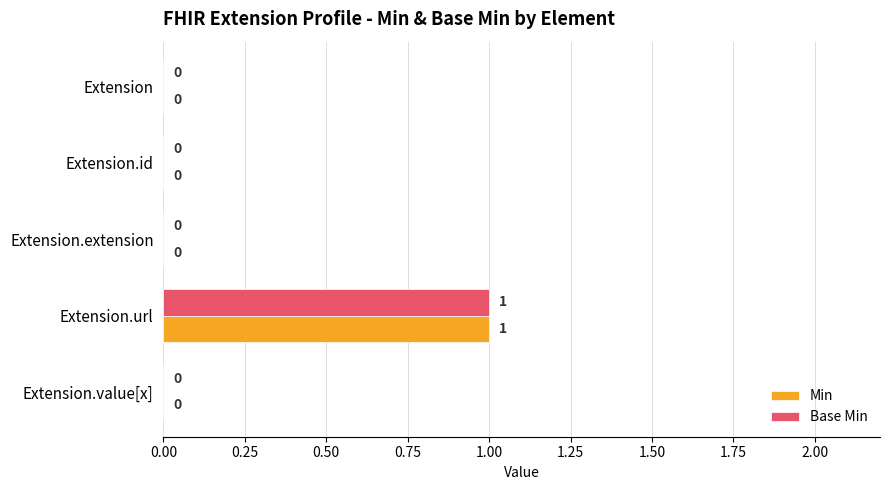

At which category is the sum across all series the highest?

Extension.url